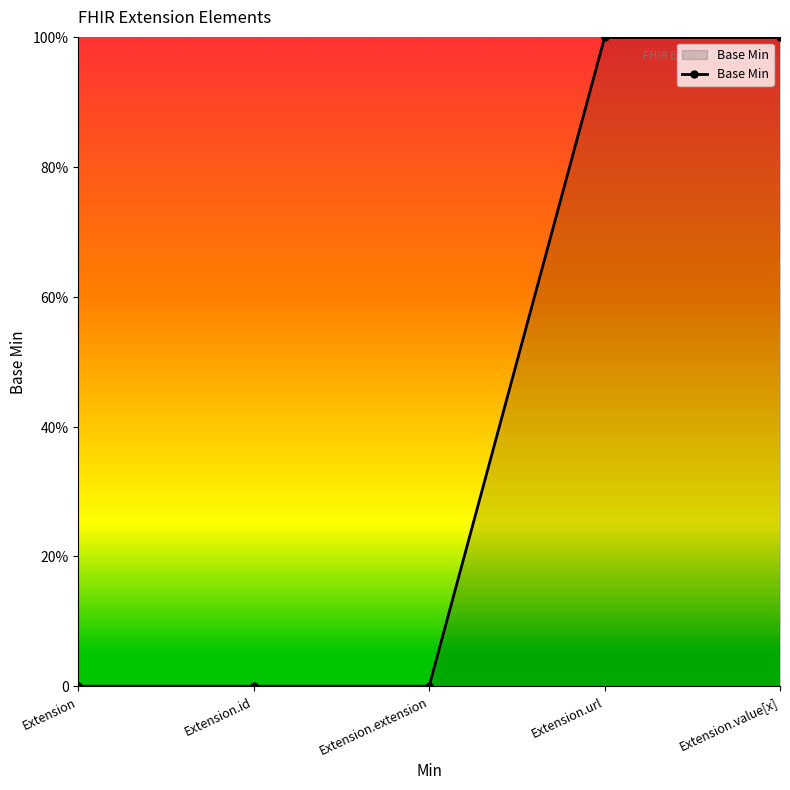

Where is the data nearest to the value 0?

Extension